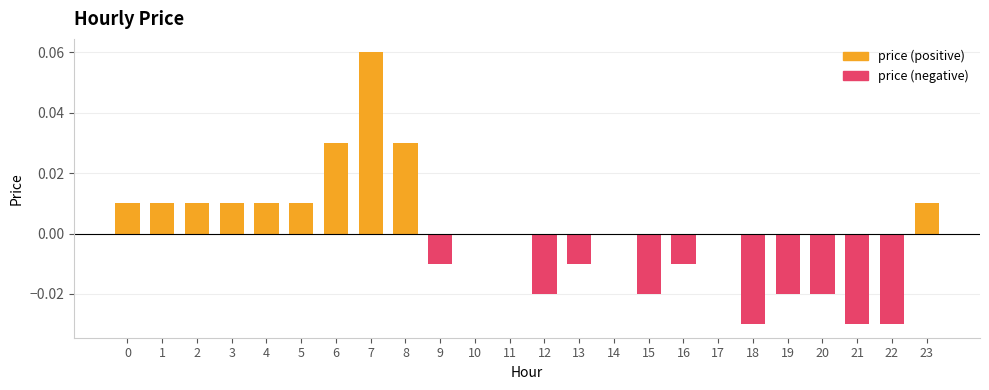

How many groups of bars are there?

24